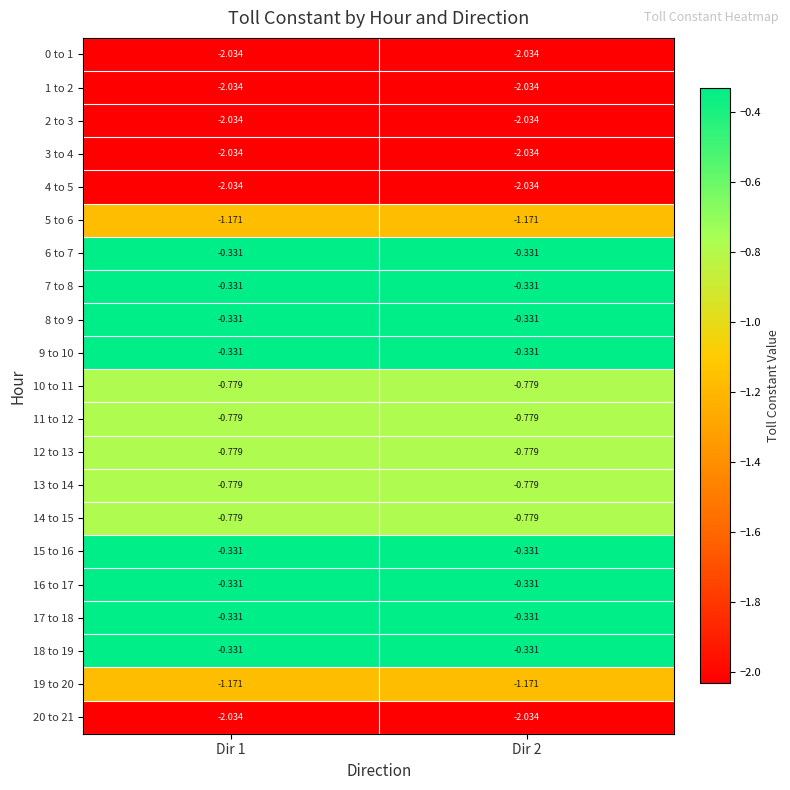

Is the value of 5 to 6 at Dir 2 greater than the value of 10 to 11 at Dir 1?

No